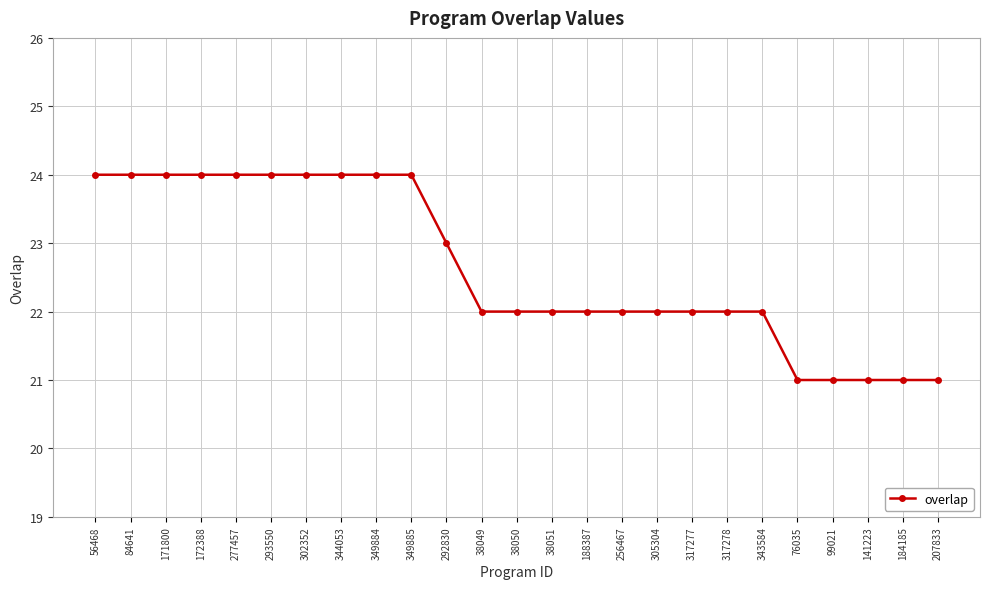

What is the smallest value displayed?

21